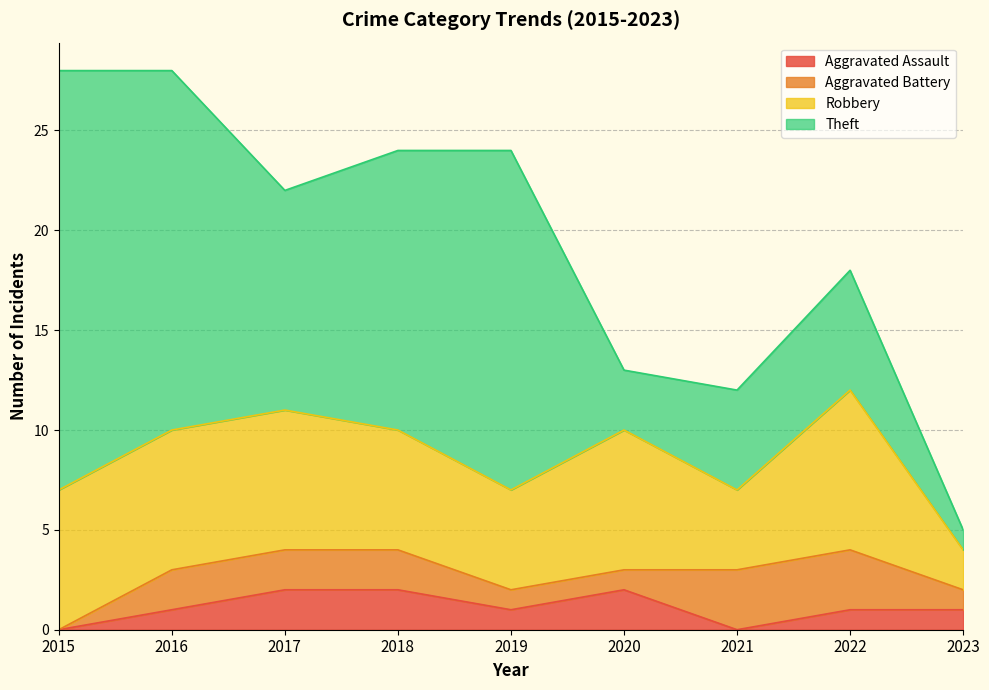

Which series has the largest range (max minus min)?

Theft